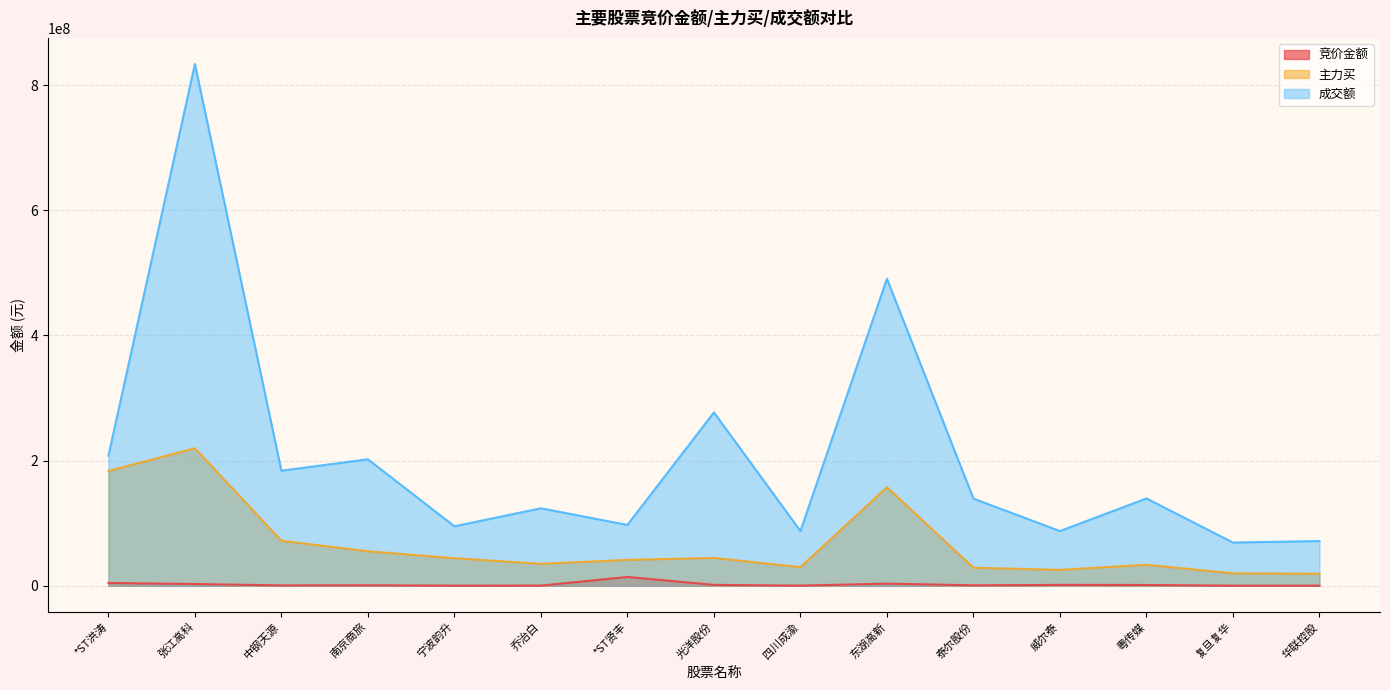

At 乔治白, list the series in order from largest to smallest.

成交额, 主力买, 竞价金额